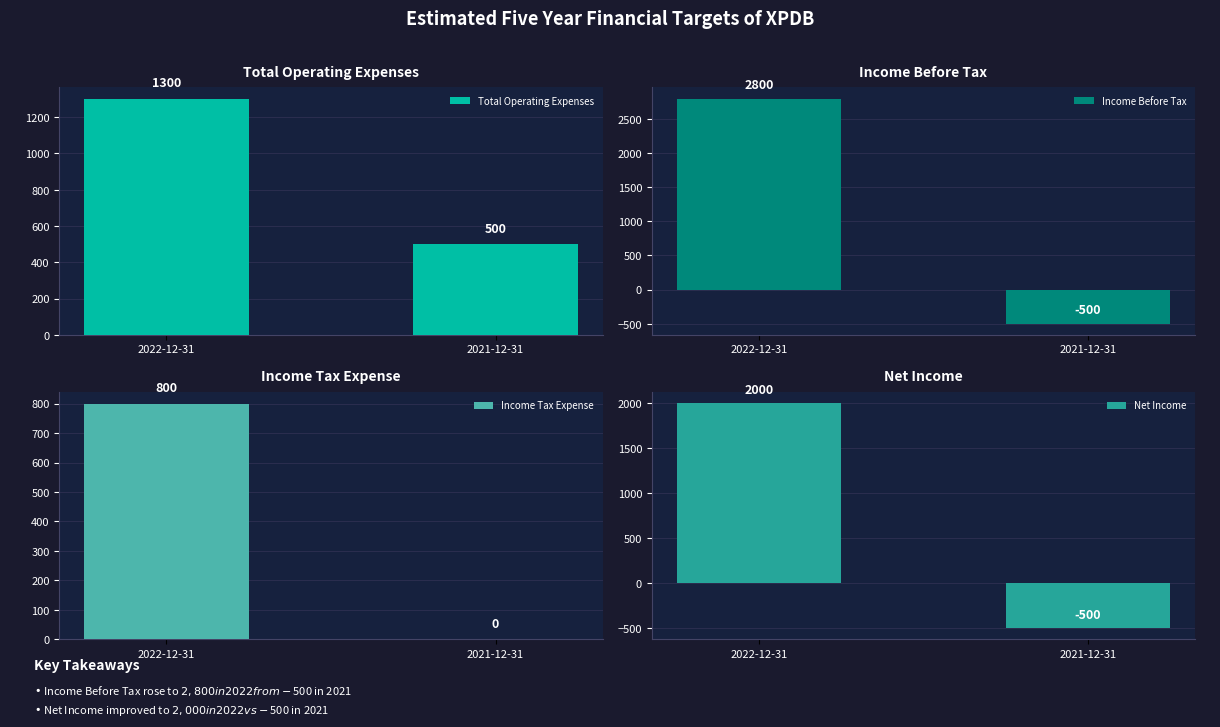

What position from the right is 2022-12-31?

2